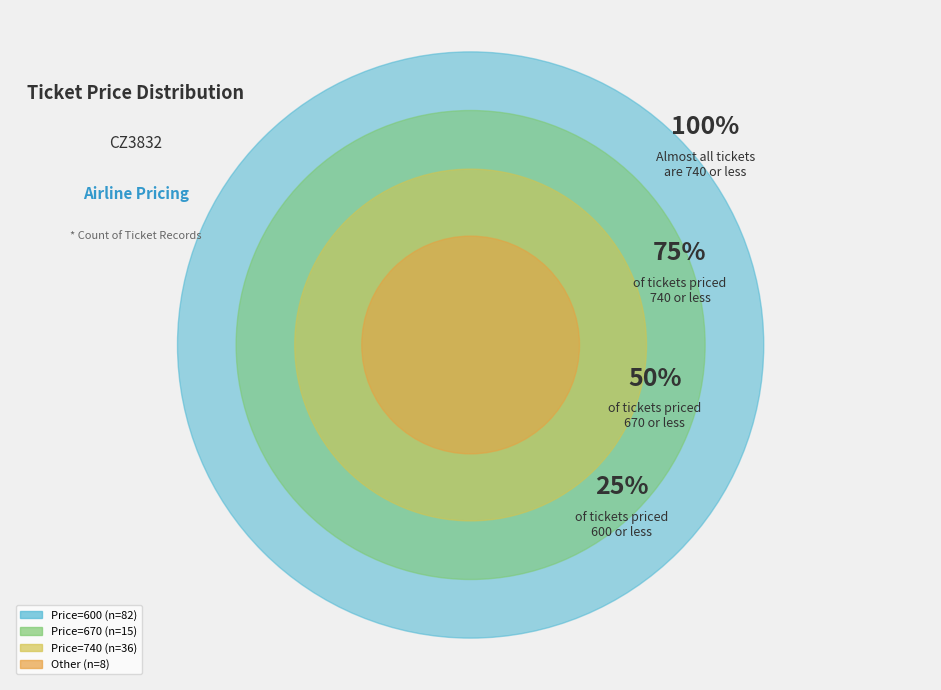

To the nearest percent, what is the average slice percentage?

25%